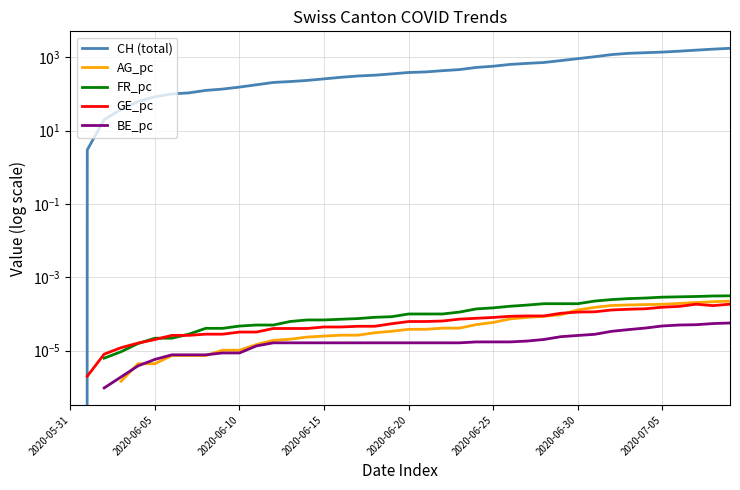

What is the difference between the highest and lowest values at 2020-06-15?

258.0